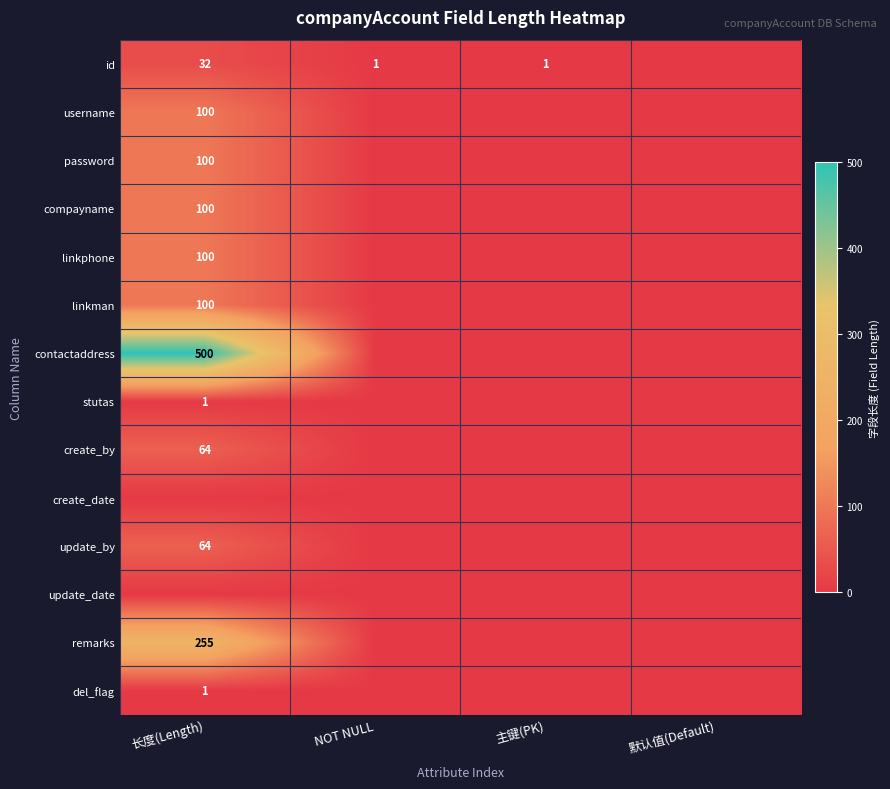

True or false: id has a value of 32 at 长度(Length).

True